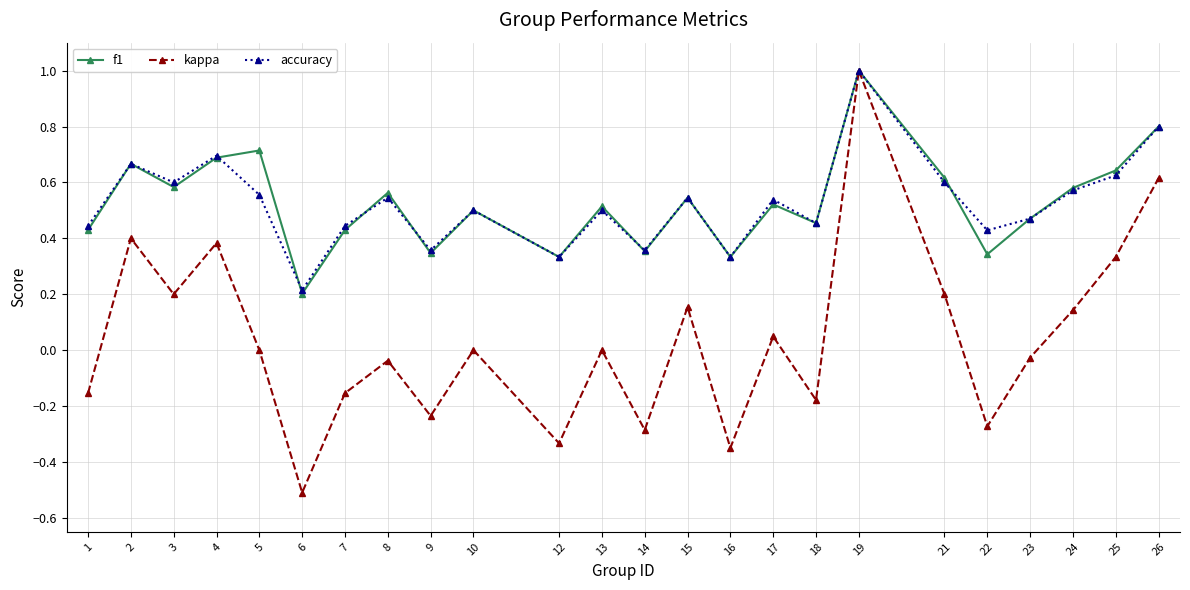

What is the smallest value displayed?

-0.5